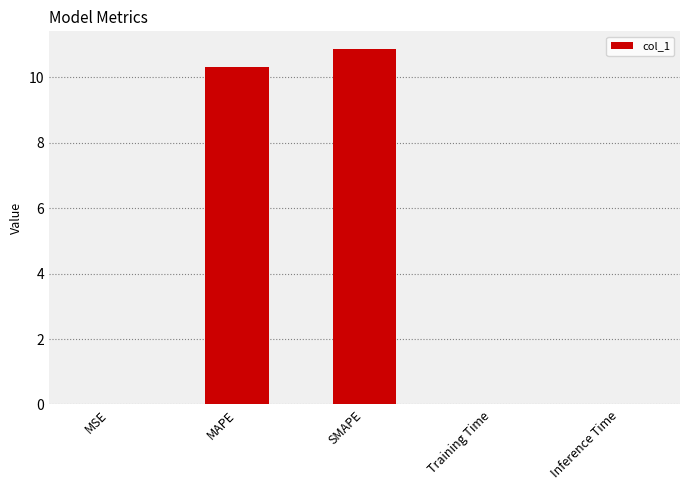

What is the sum of all values?

21.2